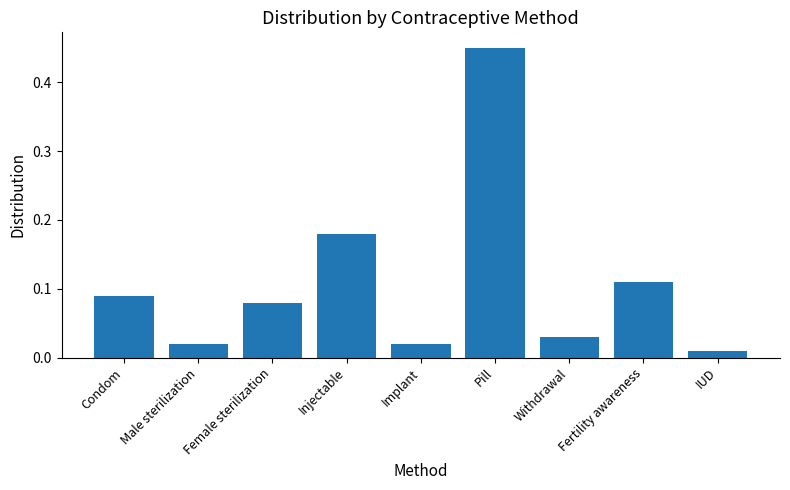

What is the label of the 4th bar from the right?

Pill